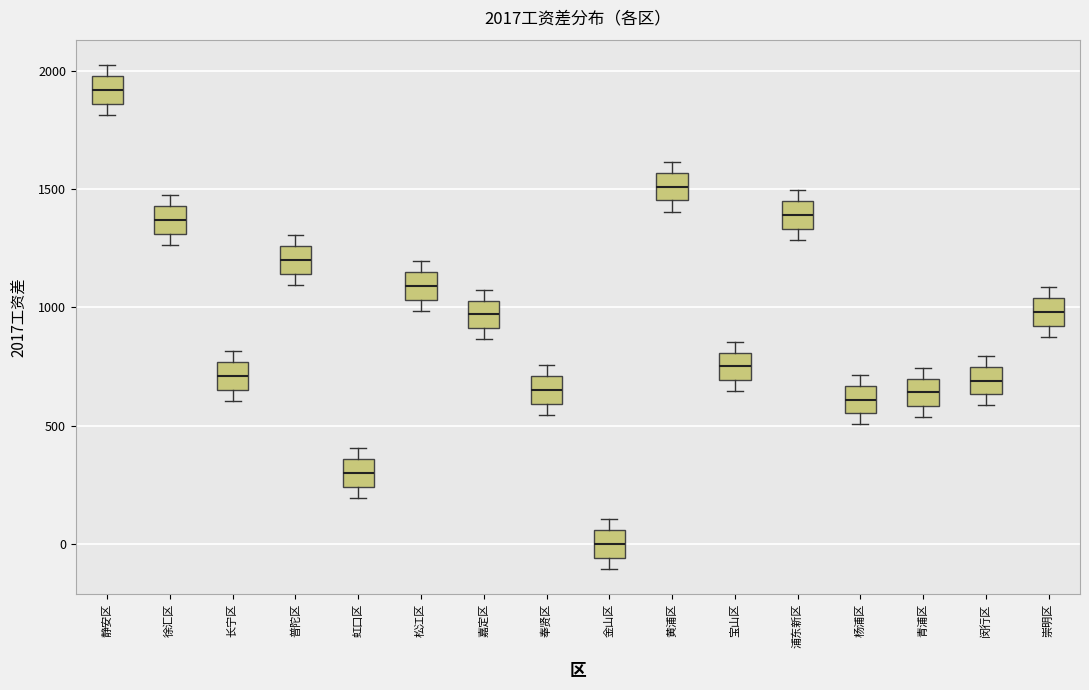

Which box has the lowest median line?

金山区